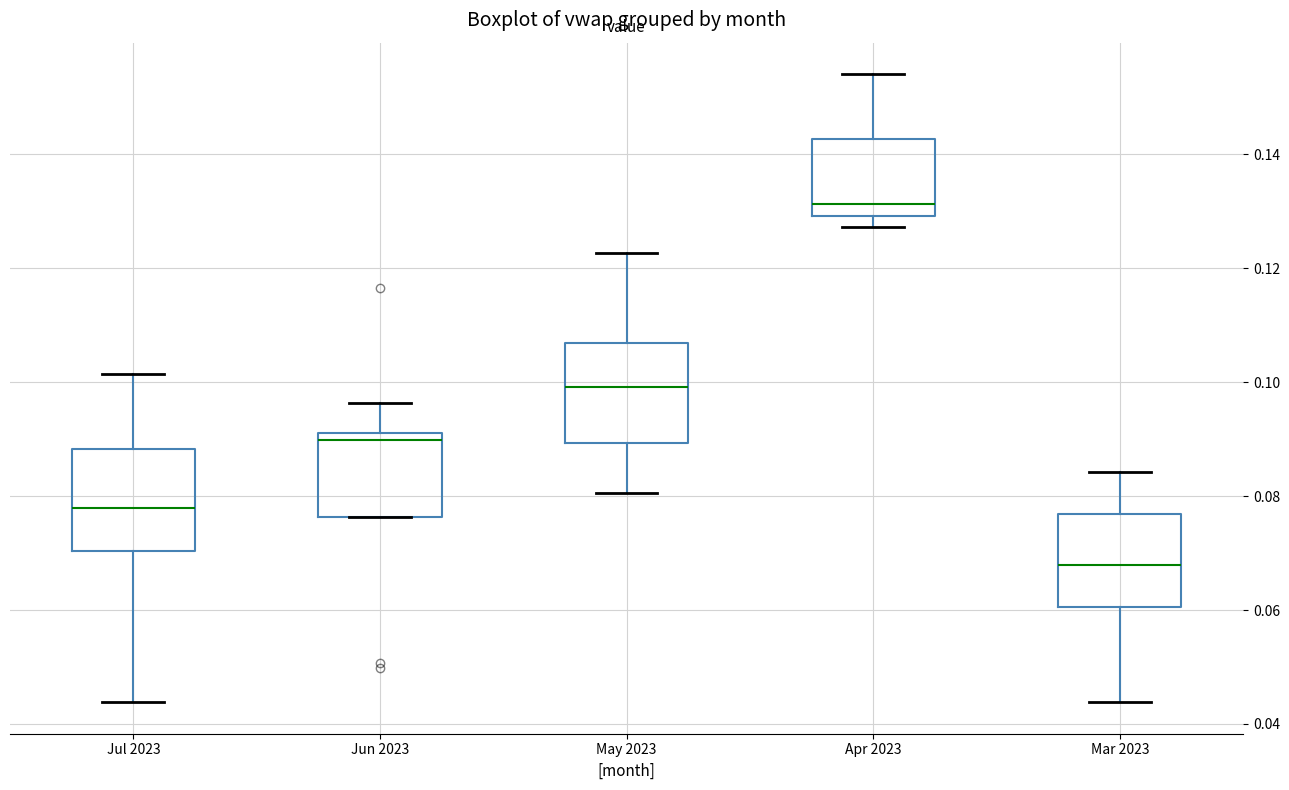

Which box has the lowest median line?

Mar 2023